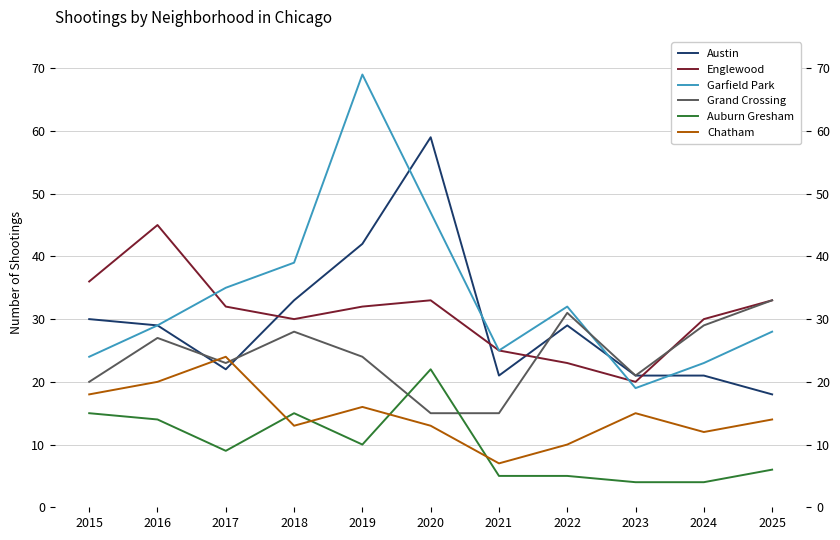

Reading left to right, transcribe all the data shown in this chart.

Austin: 30	29	22	33	42	59	21	29	21	21	18
Englewood: 36	45	32	30	32	33	25	23	20	30	33
Garfield Park: 24	29	35	39	69	47	25	32	19	23	28
Grand Crossing: 20	27	23	28	24	15	15	31	21	29	33
Auburn Gresham: 15	14	9	15	10	22	5	5	4	4	6
Chatham: 18	20	24	13	16	13	7	10	15	12	14